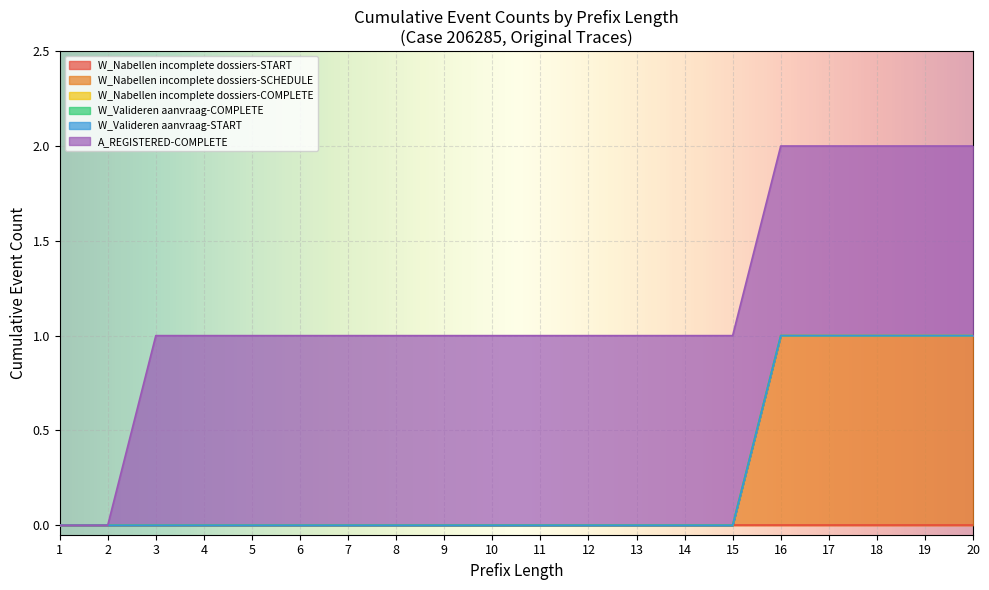

Does the chart display data point markers on the line(s)?

No